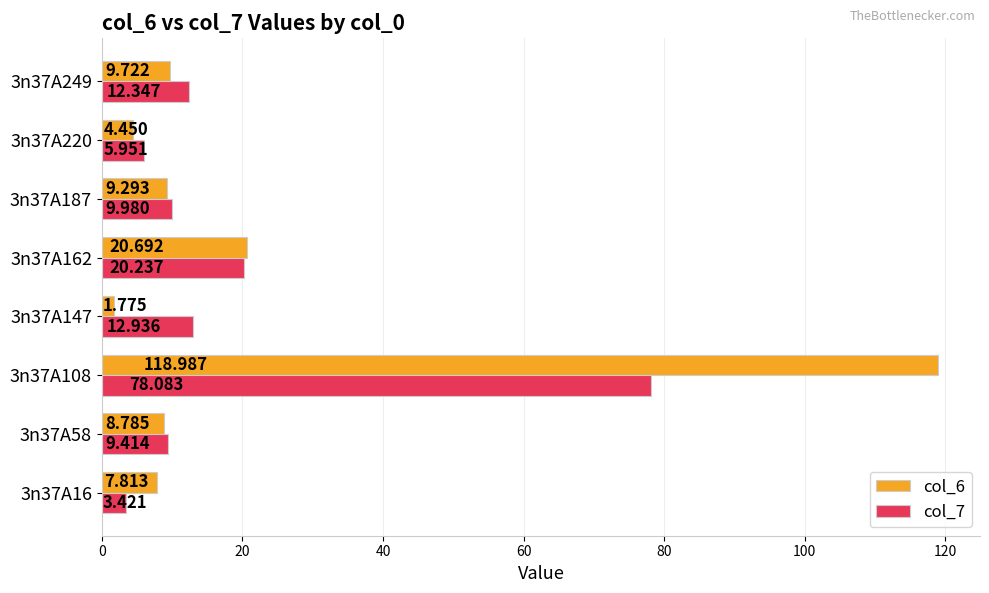

How many values in the col_7 series are below 12?

4